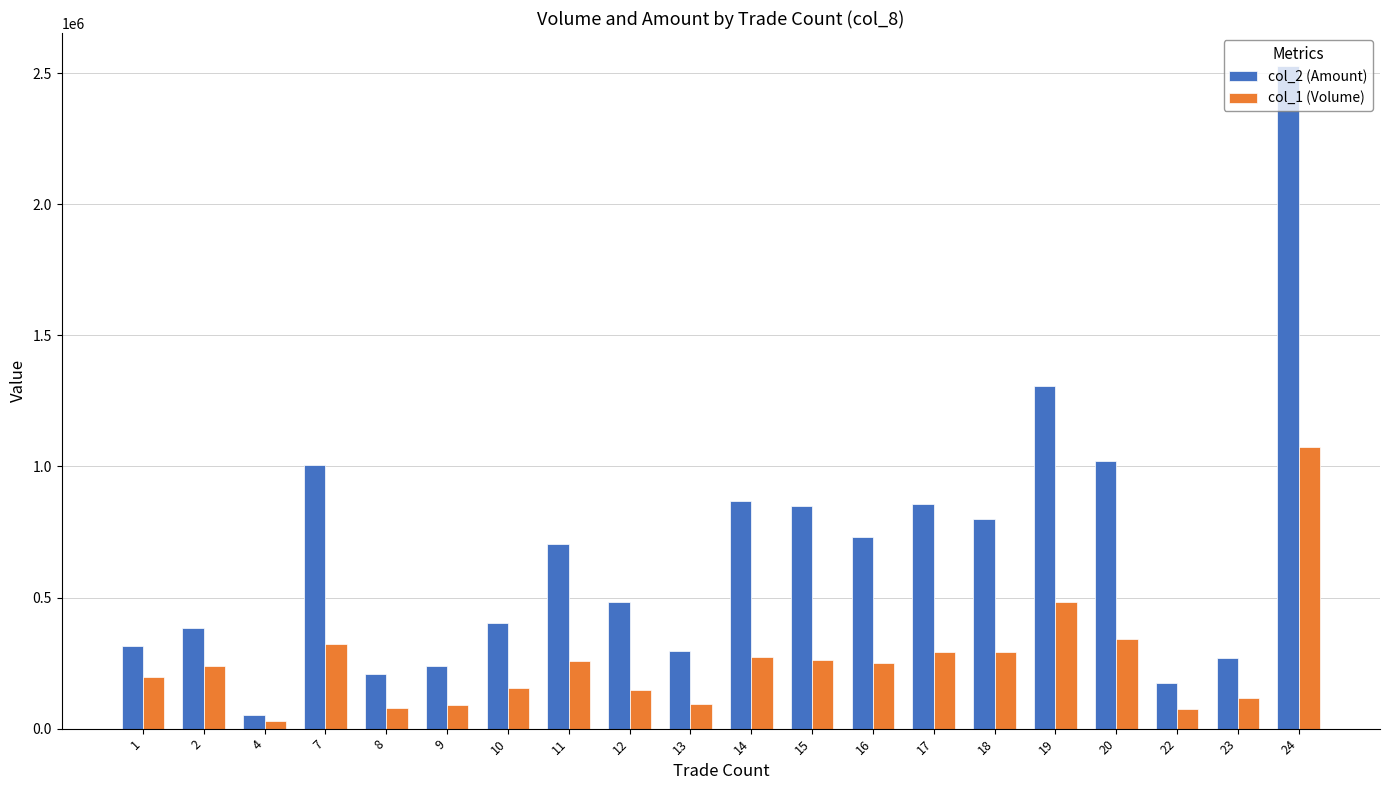

Which series has the largest total across all categories?

col_2 (Amount)